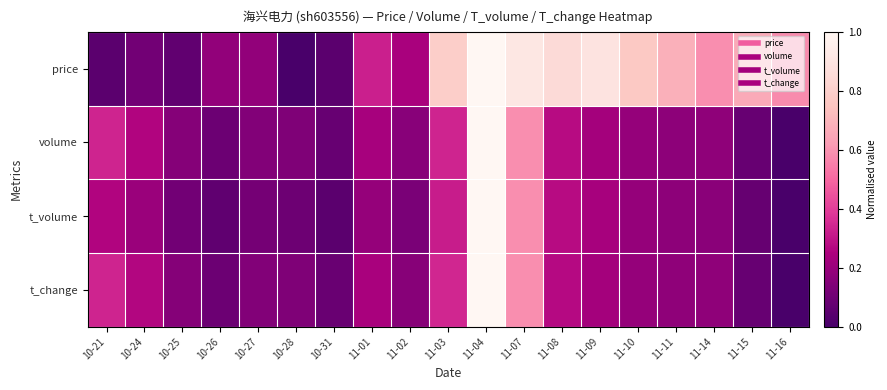

Reading left to right, what are all the values shown in this chart?

price: 10-21=0.0	10-24=0.1	10-25=0.1	10-26=0.2	10-27=0.2	10-28=0.0	10-31=0.0	11-01=0.3	11-02=0.2	11-03=0.8	11-04=1.0	11-07=0.9	11-08=0.8	11-09=0.9	11-10=0.8	11-11=0.7	11-14=0.6	11-15=0.7	11-16=0.6
volume: 10-21=0.3	10-24=0.3	10-25=0.2	10-26=0.1	10-27=0.1	10-28=0.1	10-31=0.1	11-01=0.2	11-02=0.2	11-03=0.3	11-04=1.0	11-07=0.6	11-08=0.3	11-09=0.2	11-10=0.2	11-11=0.2	11-14=0.2	11-15=0.1	11-16=0.0
t_volume: 10-21=0.3	10-24=0.2	10-25=0.1	10-26=0.1	10-27=0.1	10-28=0.1	10-31=0.0	11-01=0.2	11-02=0.1	11-03=0.3	11-04=1.0	11-07=0.6	11-08=0.3	11-09=0.2	11-10=0.2	11-11=0.2	11-14=0.2	11-15=0.1	11-16=0.0
t_change: 10-21=0.3	10-24=0.3	10-25=0.2	10-26=0.1	10-27=0.1	10-28=0.1	10-31=0.1	11-01=0.2	11-02=0.2	11-03=0.3	11-04=1.0	11-07=0.6	11-08=0.3	11-09=0.2	11-10=0.2	11-11=0.2	11-14=0.2	11-15=0.1	11-16=0.0